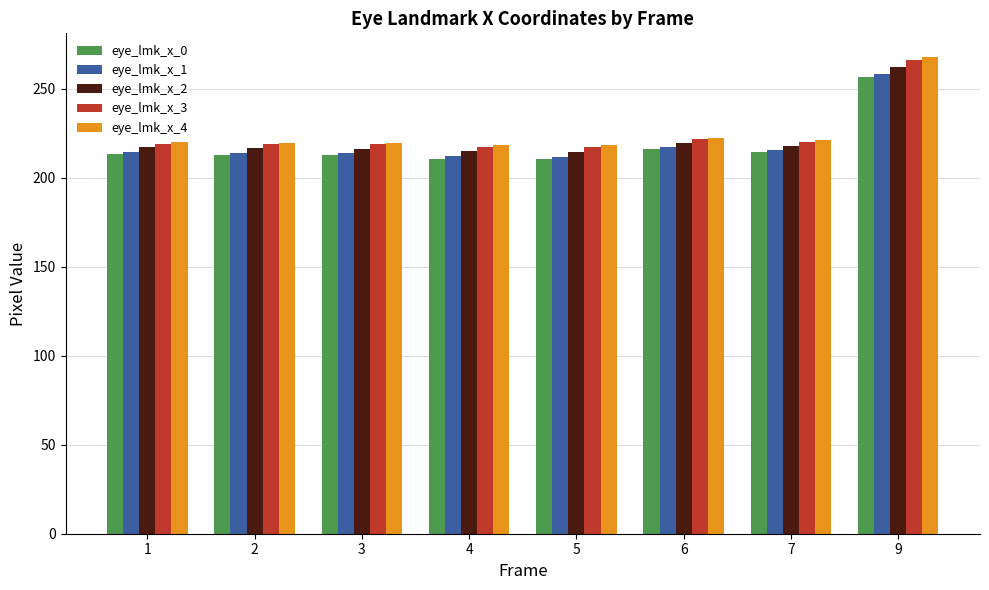

What is the minimum value shown in the chart?

210.4